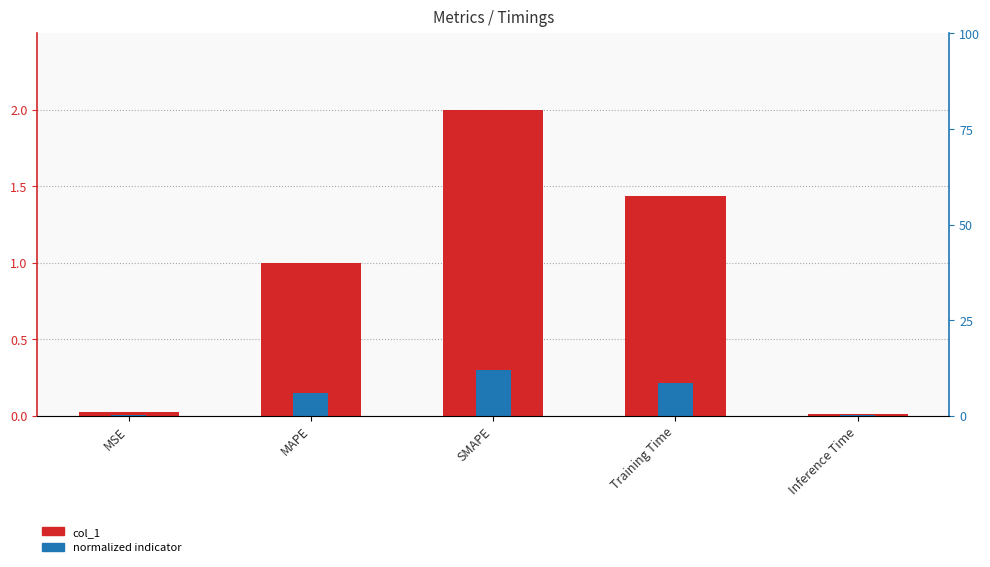

What is the label of the 2nd bar from the left?

MAPE